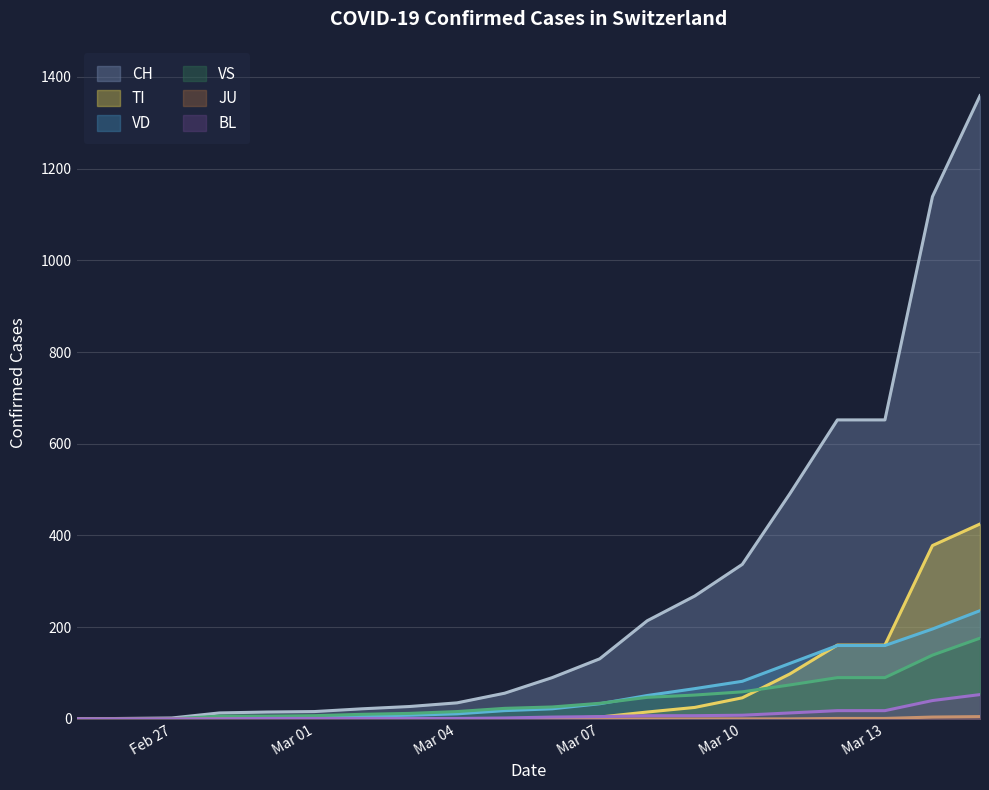

True or false: TI and VS intersect in this chart.

True